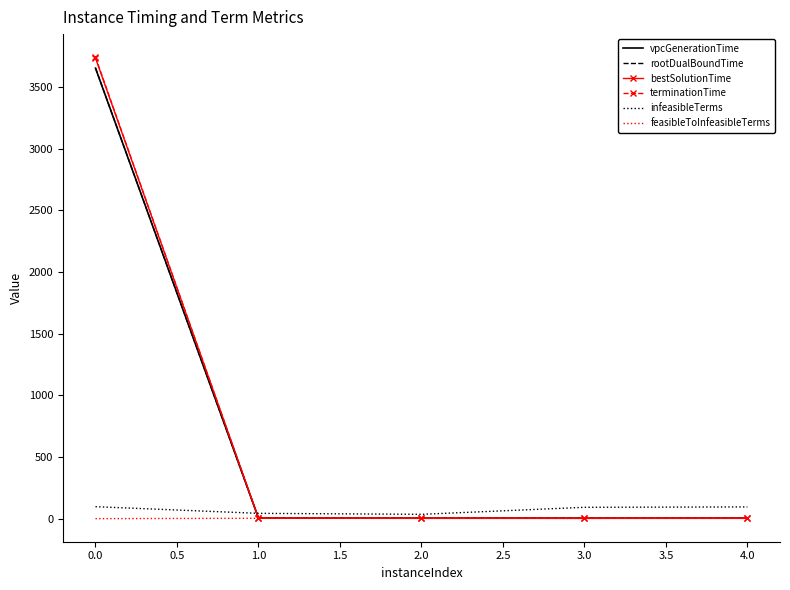

Is it true that vpcGenerationTime equals 5188.0 at 0.0?

False